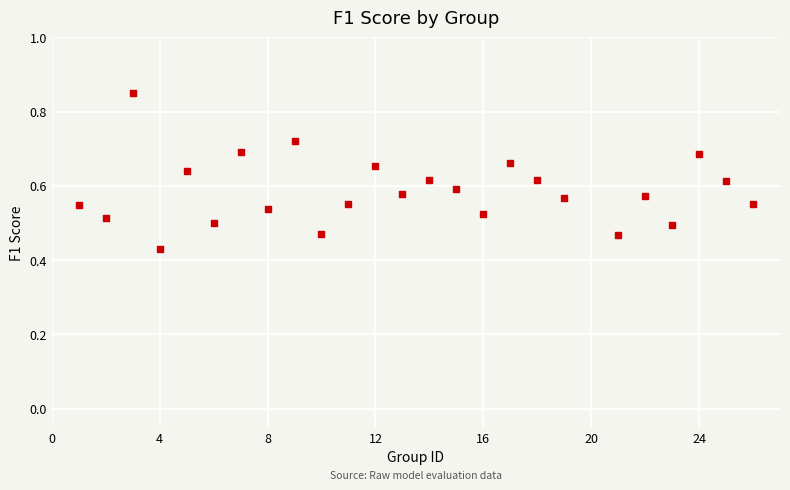

What is the range of X values (max minus min)?

25.0